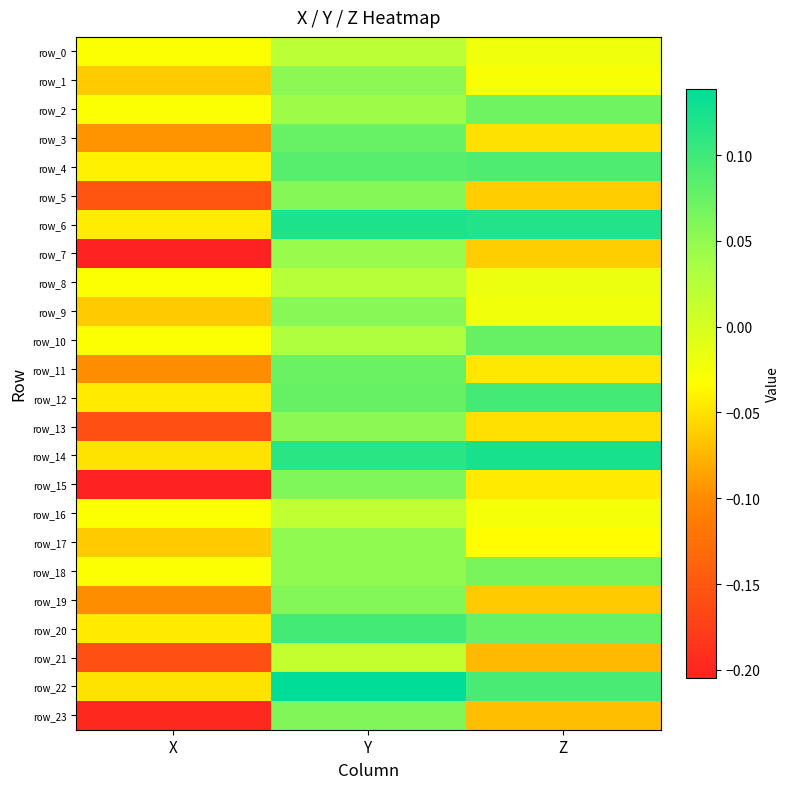

Reading left to right, extract all data points from this chart.

row_0: X=-0.0	Y=0.0	Z=-0.0
row_1: X=-0.1	Y=0.1	Z=-0.0
row_2: X=-0.0	Y=0.0	Z=0.1
row_3: X=-0.1	Y=0.1	Z=-0.1
row_4: X=-0.0	Y=0.1	Z=0.1
row_5: X=-0.2	Y=0.1	Z=-0.1
row_6: X=-0.0	Y=0.1	Z=0.1
row_7: X=-0.2	Y=0.0	Z=-0.1
row_8: X=-0.0	Y=0.0	Z=-0.0
row_9: X=-0.1	Y=0.1	Z=-0.0
row_10: X=-0.0	Y=0.0	Z=0.1
row_11: X=-0.1	Y=0.1	Z=-0.0
row_12: X=-0.0	Y=0.1	Z=0.1
row_13: X=-0.2	Y=0.1	Z=-0.1
row_14: X=-0.0	Y=0.1	Z=0.1
row_15: X=-0.2	Y=0.1	Z=-0.0
row_16: X=-0.0	Y=0.0	Z=-0.0
row_17: X=-0.1	Y=0.1	Z=-0.0
row_18: X=-0.0	Y=0.1	Z=0.1
row_19: X=-0.1	Y=0.1	Z=-0.1
row_20: X=-0.0	Y=0.1	Z=0.1
row_21: X=-0.2	Y=0.0	Z=-0.1
row_22: X=-0.0	Y=0.1	Z=0.1
row_23: X=-0.2	Y=0.1	Z=-0.1